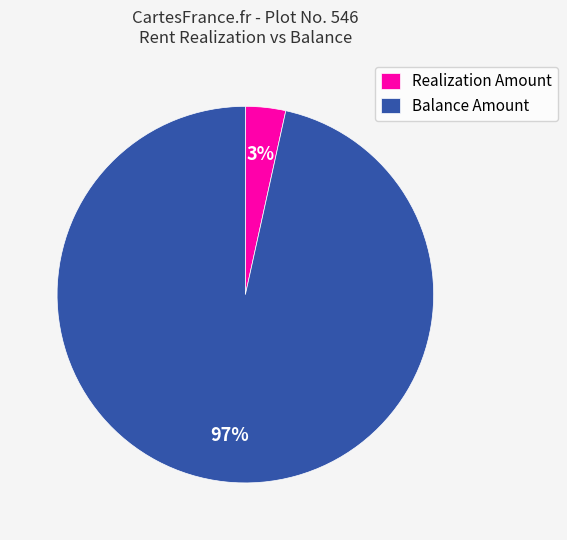

How many segments does this pie chart have?

2